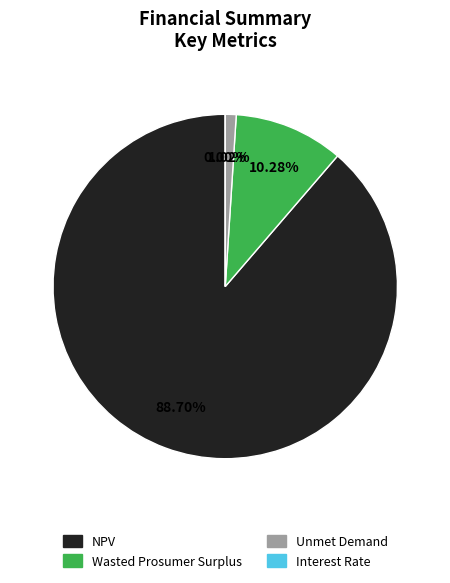

To the nearest percent, what is the difference between the NPV and Unmet Demand slice percentages?

88%